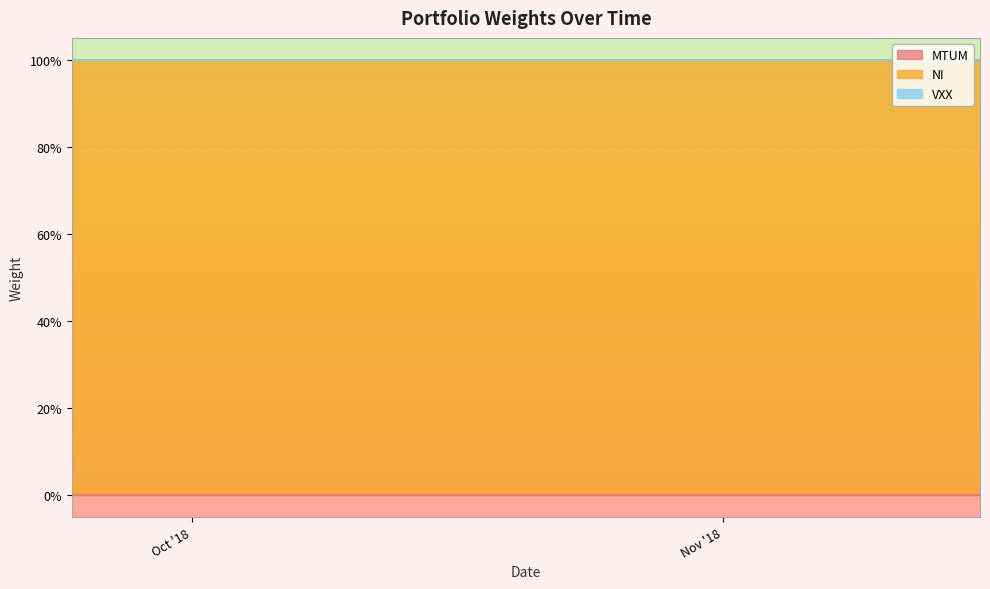

Reading right to left, extract all data points from this chart.

MTUM: 39=0	38=0	37=0	36=0	35=0	34=0	33=0	32=0	31=0	30=0	29=0	28=0	27=0	26=0	25=0	24=0	23=0	22=0	21=0	20=0	19=0	18=0	17=0	16=0	15=0	14=0	13=0	12=0	11=0	10=0	9=0	8=0	7=0	6=0	5=0	4=0	3=0	2=0	1=0	0=0
NI: 39=1	38=1	37=1	36=1	35=1	34=1	33=1	32=1	31=1	30=1	29=1	28=1	27=1	26=1	25=1	24=1	23=1	22=1	21=1	20=1	19=1	18=1	17=1	16=1	15=1	14=1	13=1	12=1	11=1	10=1	9=1	8=1	7=1	6=1	5=1	4=1	3=1	2=1	1=1	0=1
VXX: 39=0	38=0	37=0	36=0	35=0	34=0	33=0	32=0	31=0	30=0	29=0	28=0	27=0	26=0	25=0	24=0	23=0	22=0	21=0	20=0	19=0	18=0	17=0	16=0	15=0	14=0	13=0	12=0	11=0	10=0	9=0	8=0	7=0	6=0	5=0	4=0	3=0	2=0	1=0	0=0